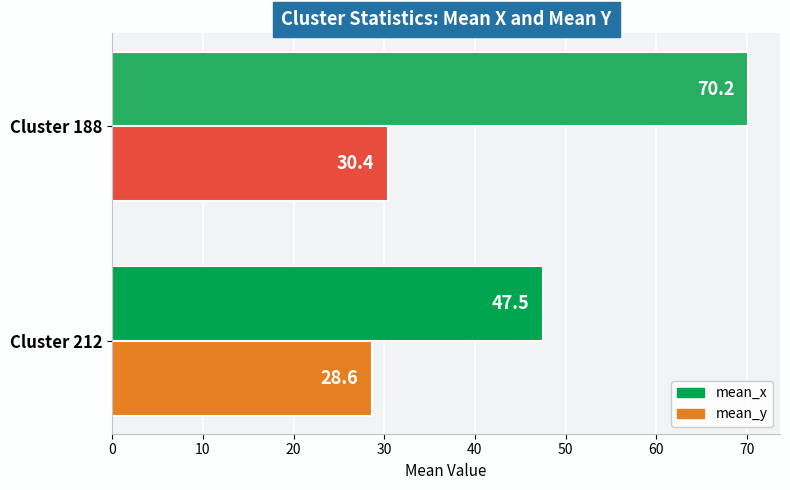

What is the difference between the maximum and minimum values in the mean_x series?

22.7